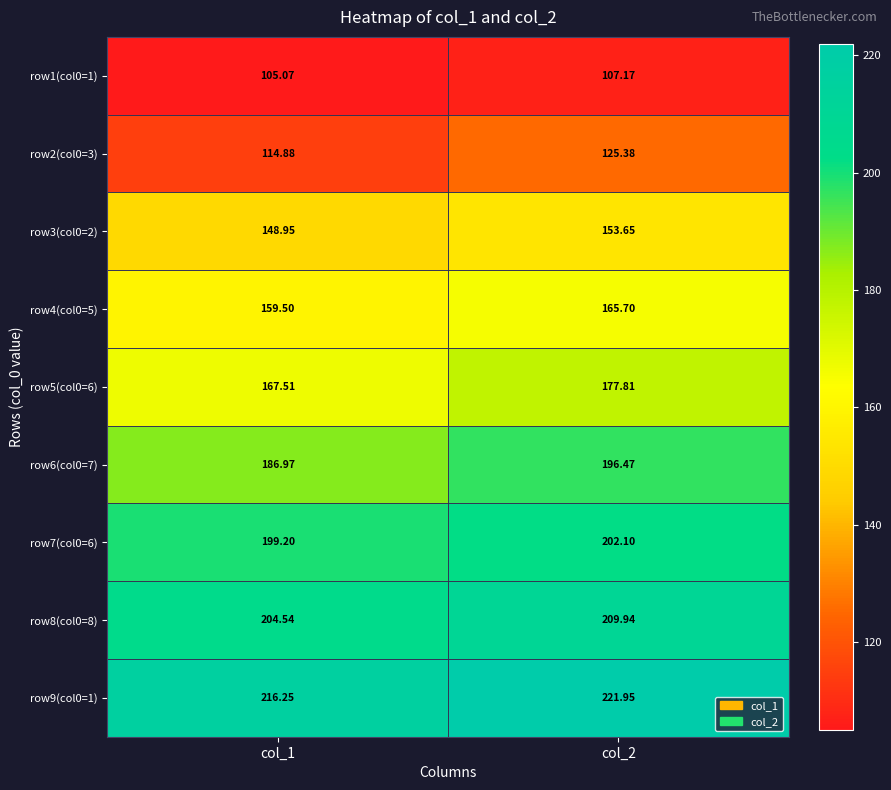

Which series changed the most between col_1 and col_2?

row2(col0=3)